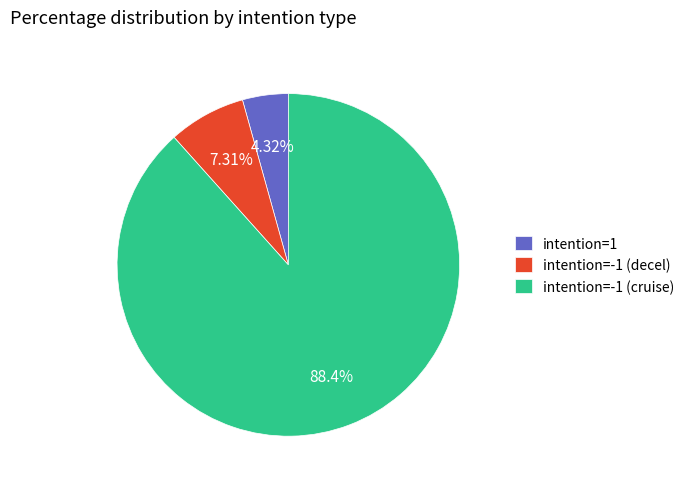

Is the sum of intention=-1 (cruise) and intention=-1 (decel) greater than half?

Yes